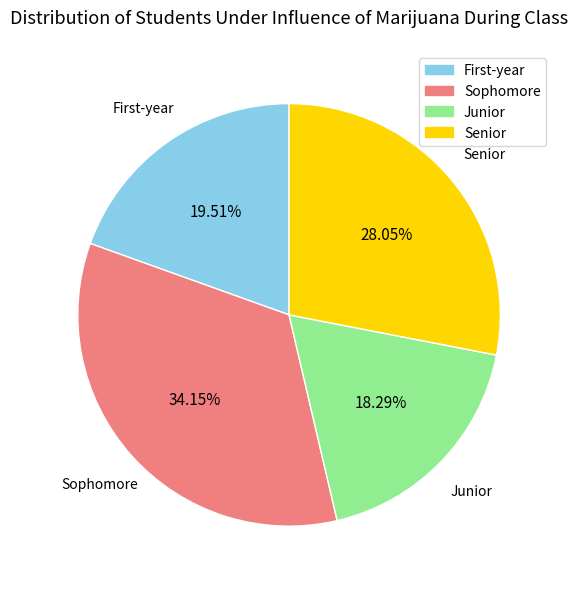

Count the number of slices in the pie.

4